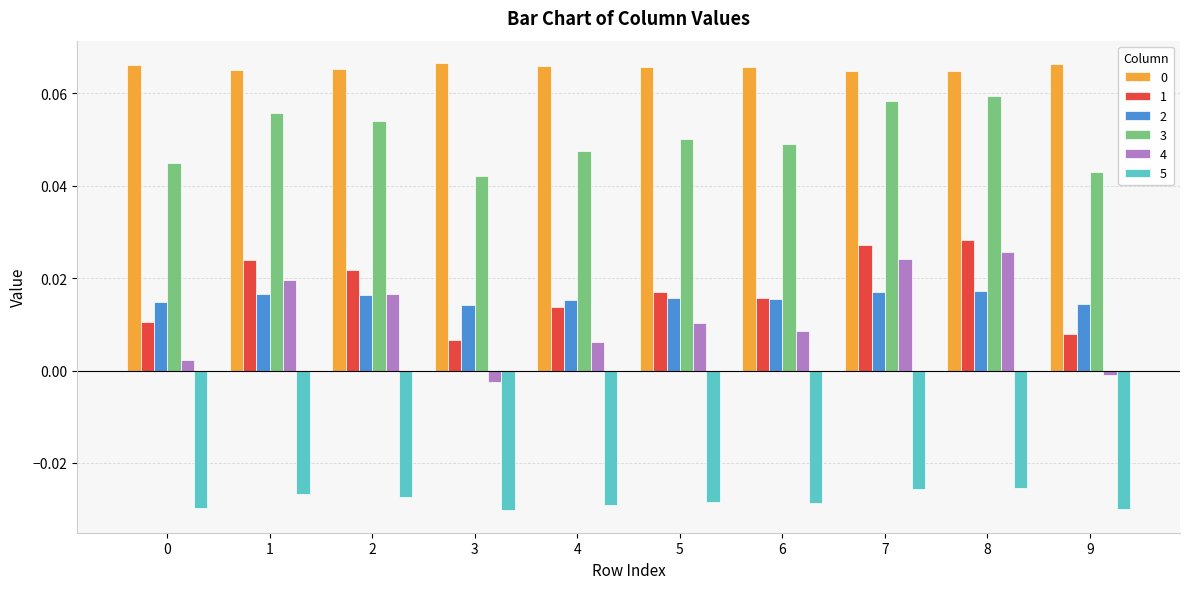

The value of 1 at 7 is 0.0. True or false?

True